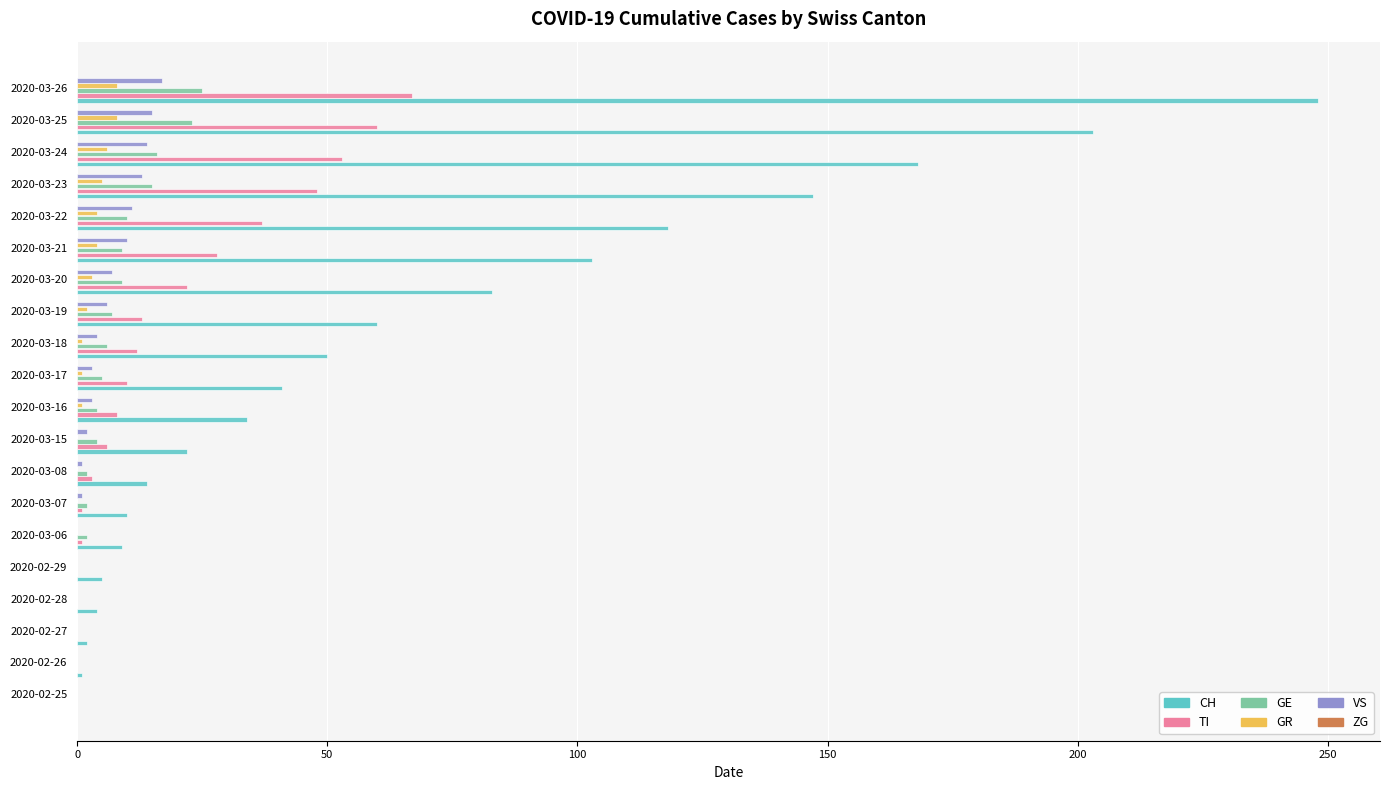

True or false: GE has a value of 7 at 2020-03-23.

False